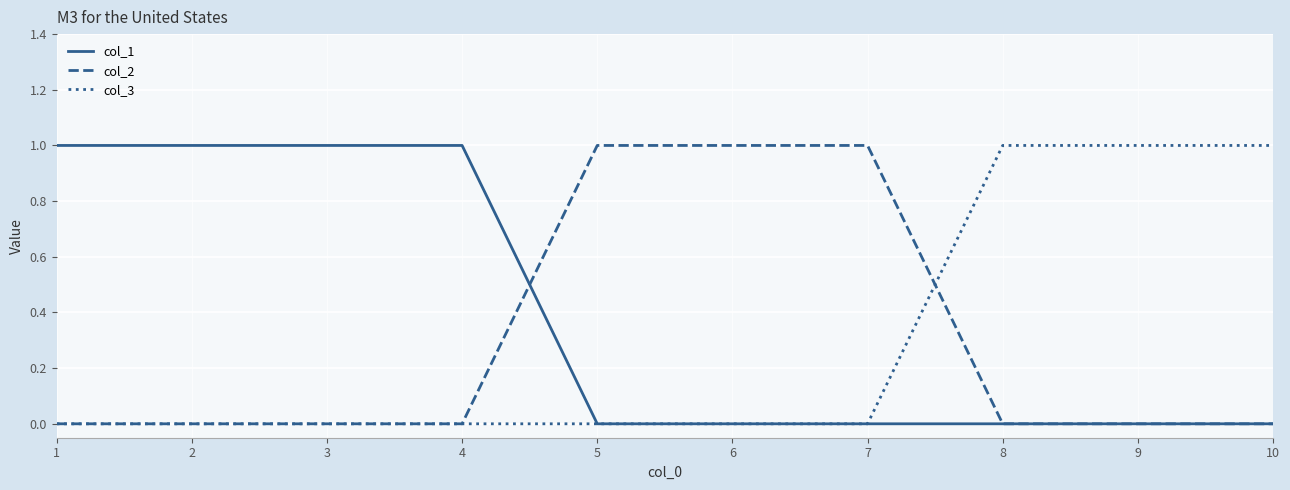

How many distinct data groups are displayed?

3